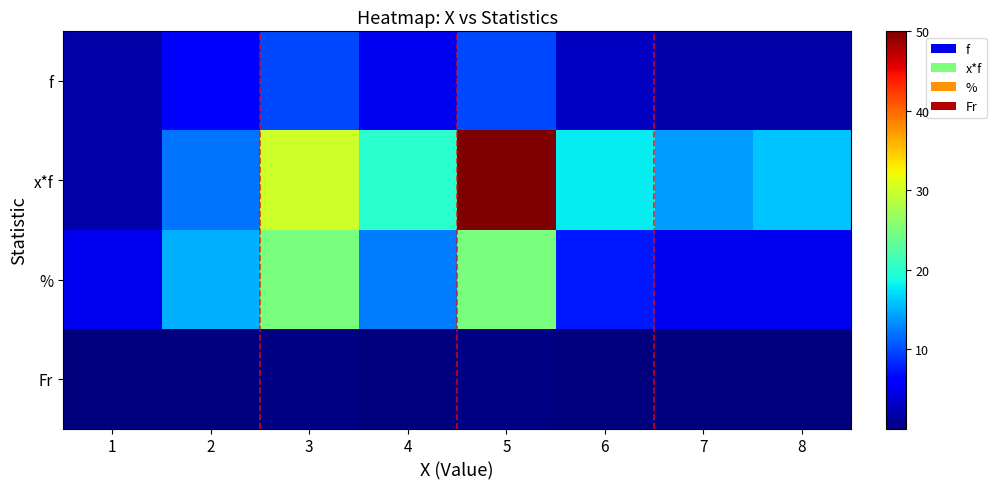

Reading left to right, list all the values displayed in this chart.

f: 1=2.0	2=6.0	3=10.0	4=5.0	5=10.0	6=3.0	7=2.0	8=2.0
x*f: 1=2.0	2=12.0	3=30.0	4=20.0	5=50.0	6=18.0	7=14.0	8=16.0
%: 1=5.0	2=15.0	3=25.0	4=12.5	5=25.0	6=7.5	7=5.0	8=5.0
Fr: 1=0.1	2=0.1	3=0.2	4=0.1	5=0.2	6=0.1	7=0.1	8=0.1